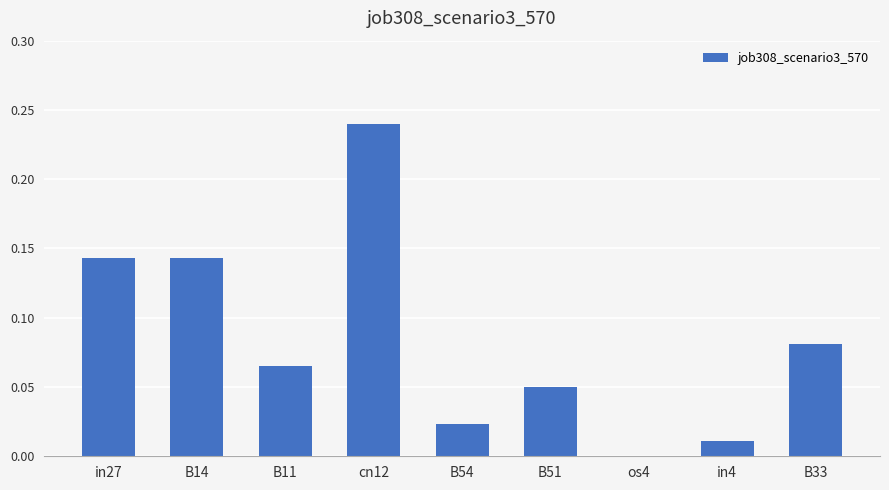

What is the sum of all values?

0.8